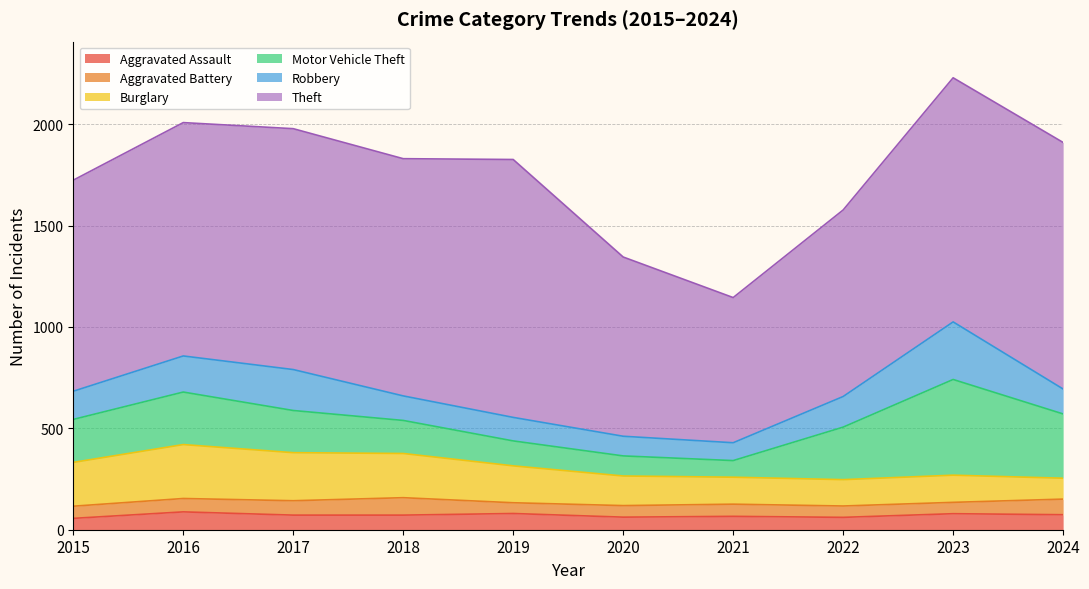

At how many categories does at least one series exceed 918?

8